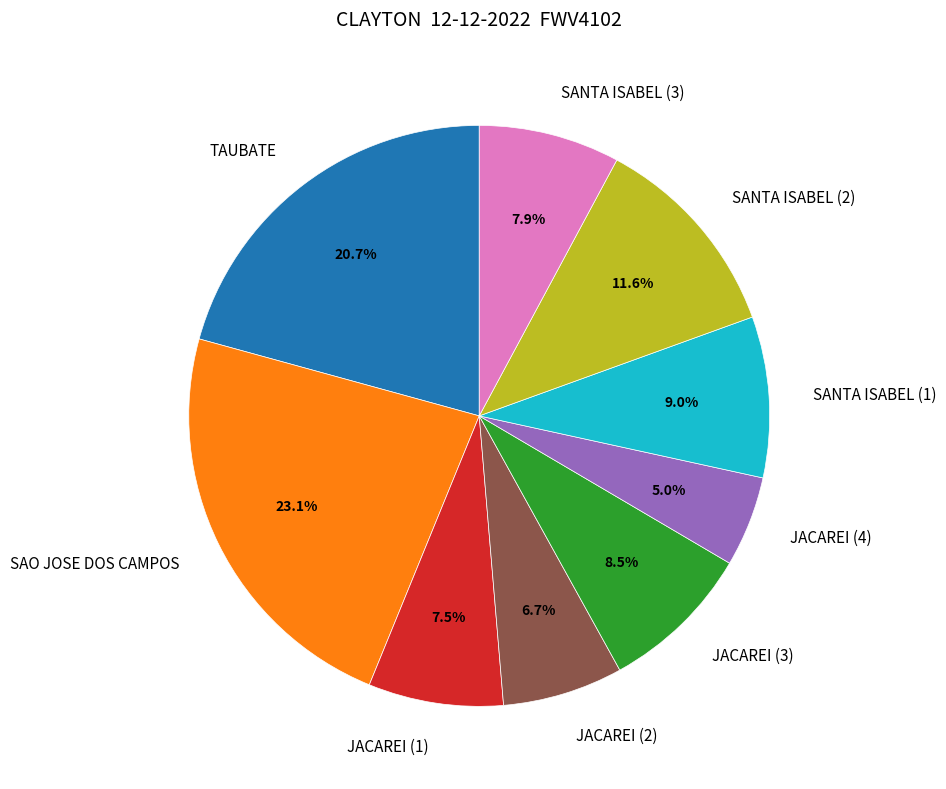

What is the largest slice in the pie chart?

SAO JOSE DOS CAMPOS